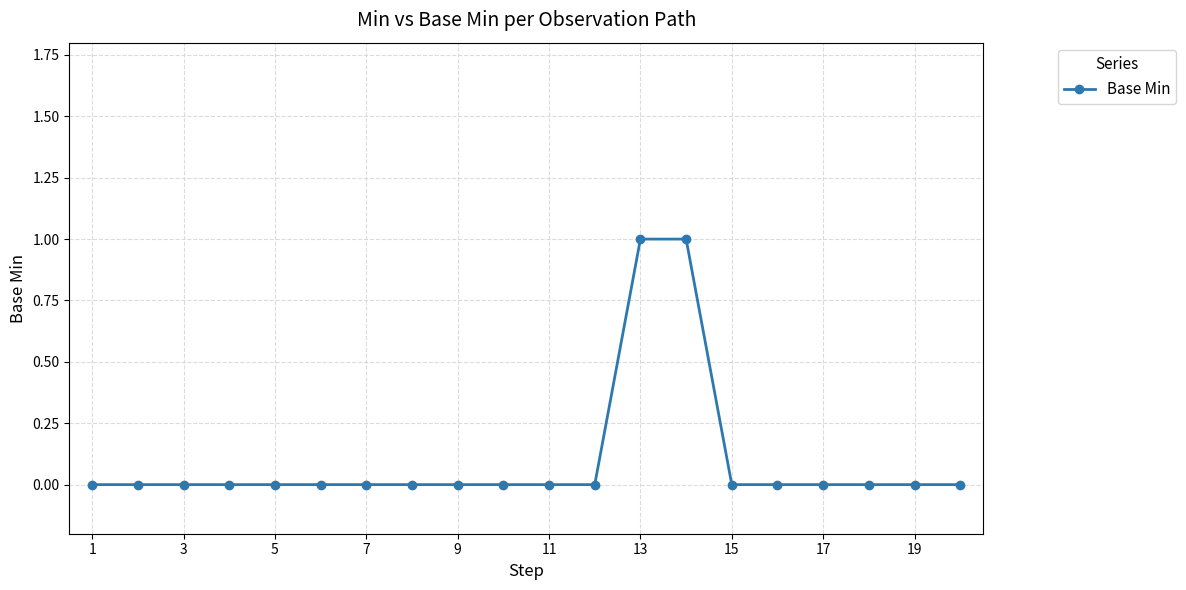

Does the chart display data point markers on the line(s)?

Yes